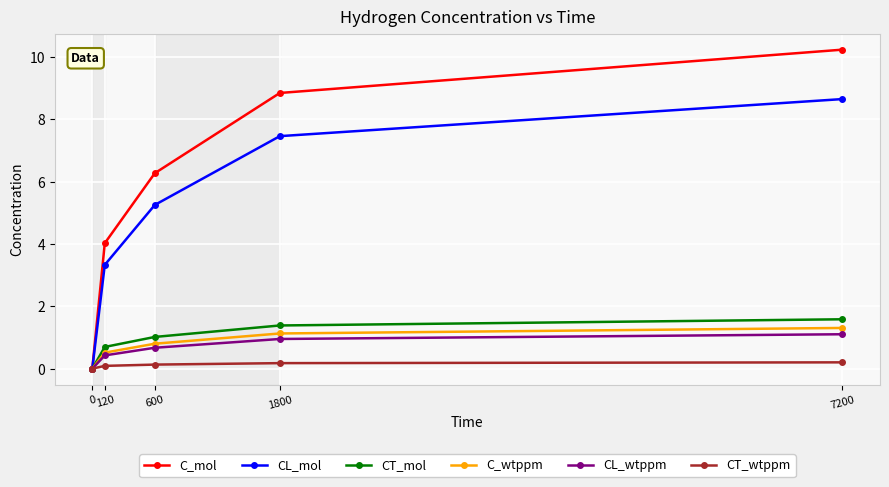

The C_wtppm series shows 1.3 at 7200. True or false?

True